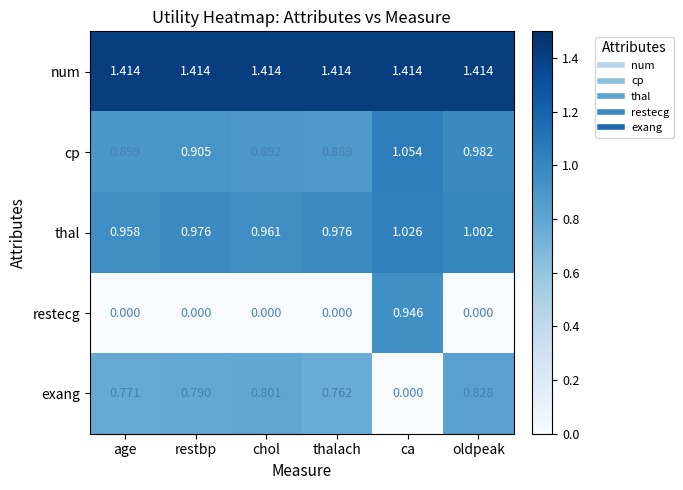

Between restbp and oldpeak, which series saw the biggest shift?

cp